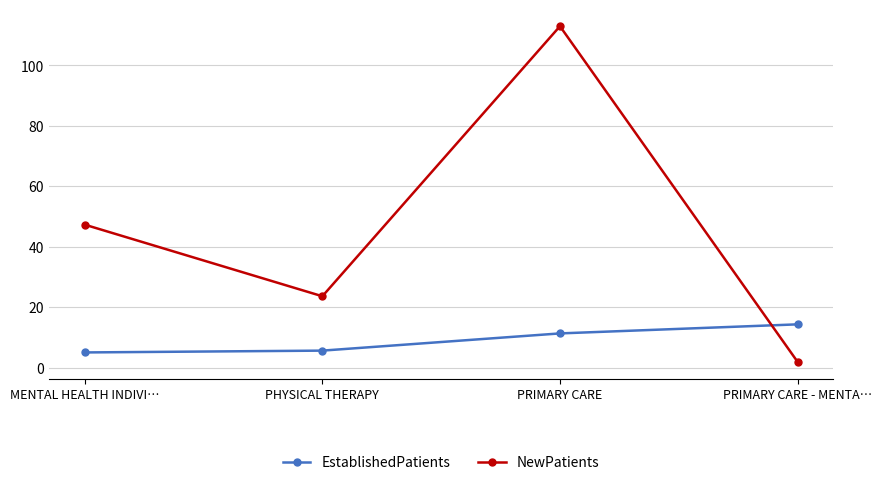

True or false: EstablishedPatients has more than 1 points higher than both neighbors.

False